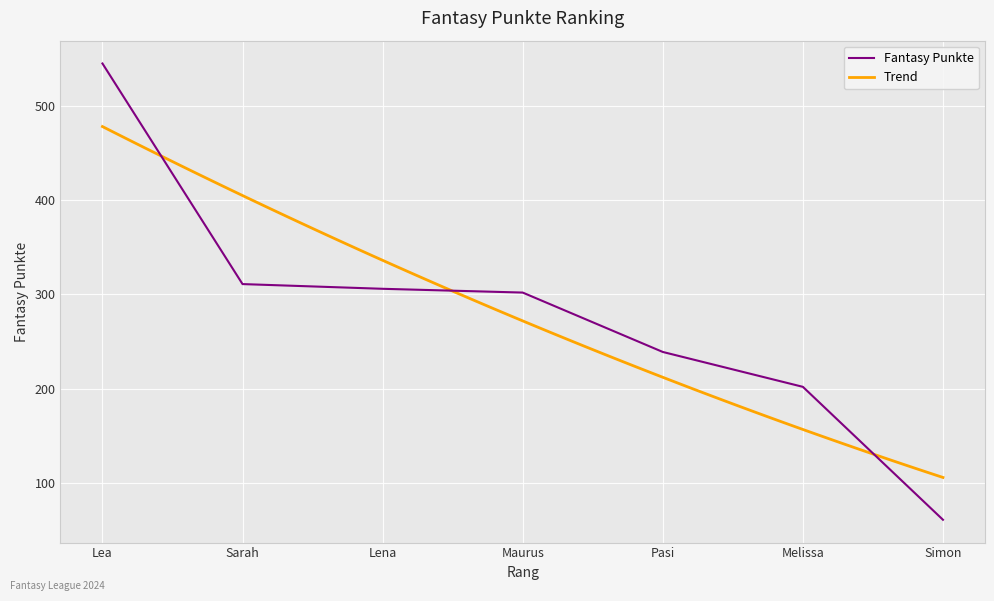

Is it true that Fantasy Punkte equals 545 at Lea?

True